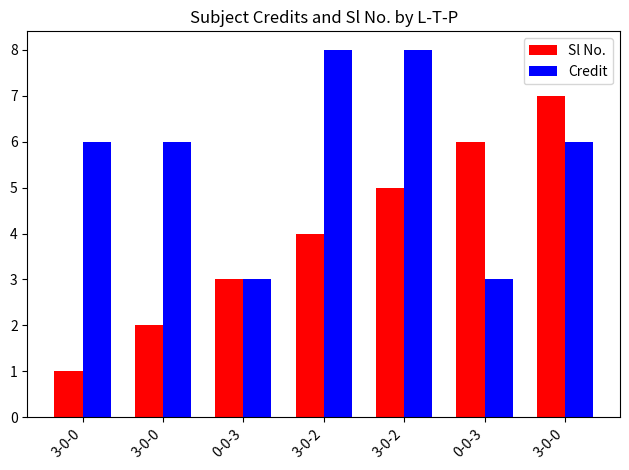

Between 0-0-3 and 3-0-0, which is larger?

0-0-3